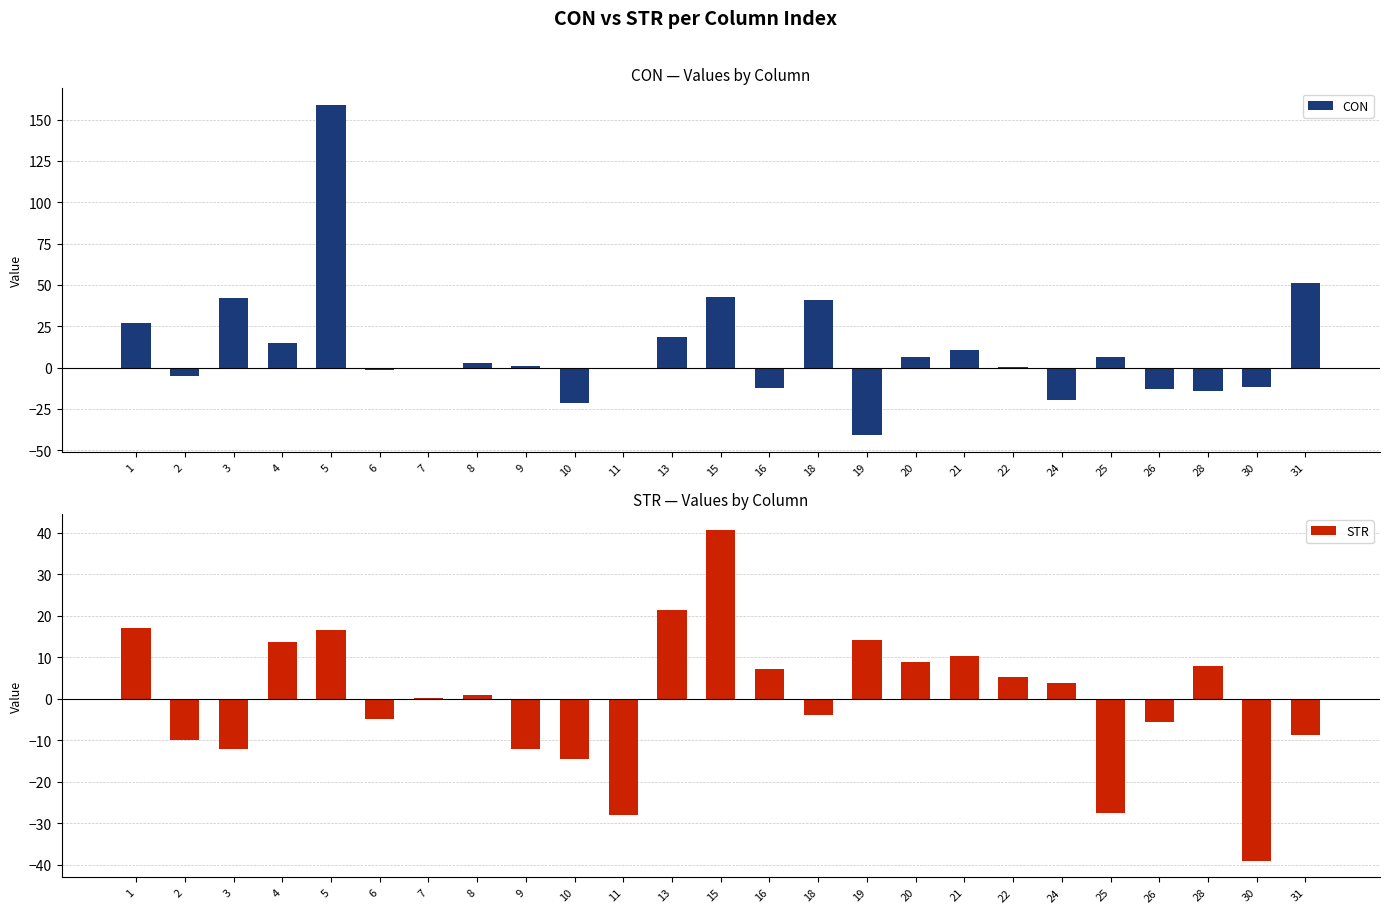

How many positive values does the STR series have?

14